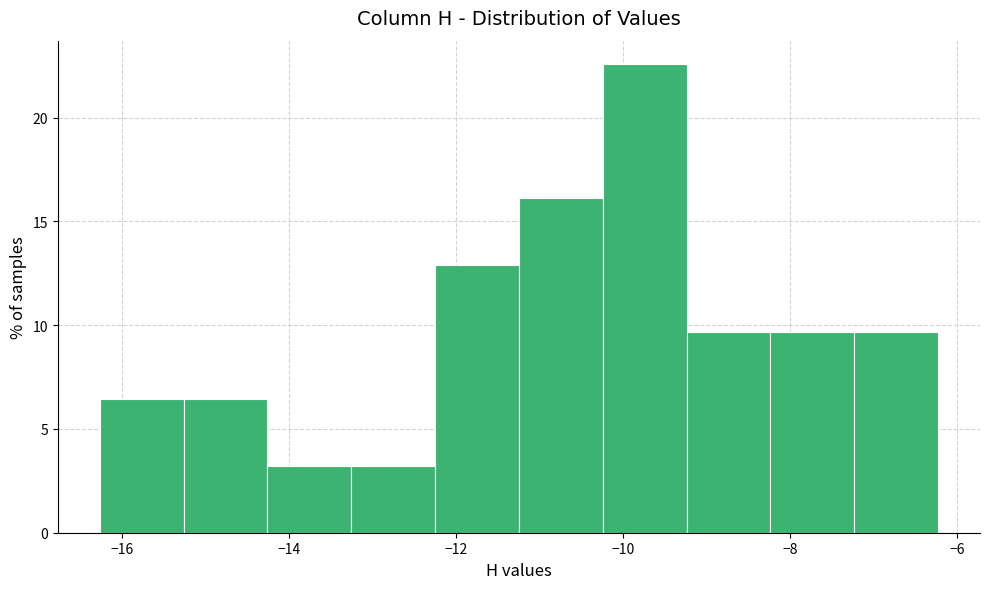

Reading left to right, list every bar in this chart as the range it spans on the x-axis followed by its height. Neither the bar edges nor the heights are printed on the chart, so give them approximately, as read against the axes.

-16.2 to -15.2: 6.5
-15.2 to -14.2: 6.5
-14.2 to -13.2: 3.0
-13.2 to -12.2: 3.0
-12.2 to -11.2: 13.0
-11.2 to -10.2: 16.0
-10.2 to -9.2: 22.5
-9.2 to -8.2: 9.5
-8.2 to -7.2: 9.5
-7.2 to -6.2: 9.5